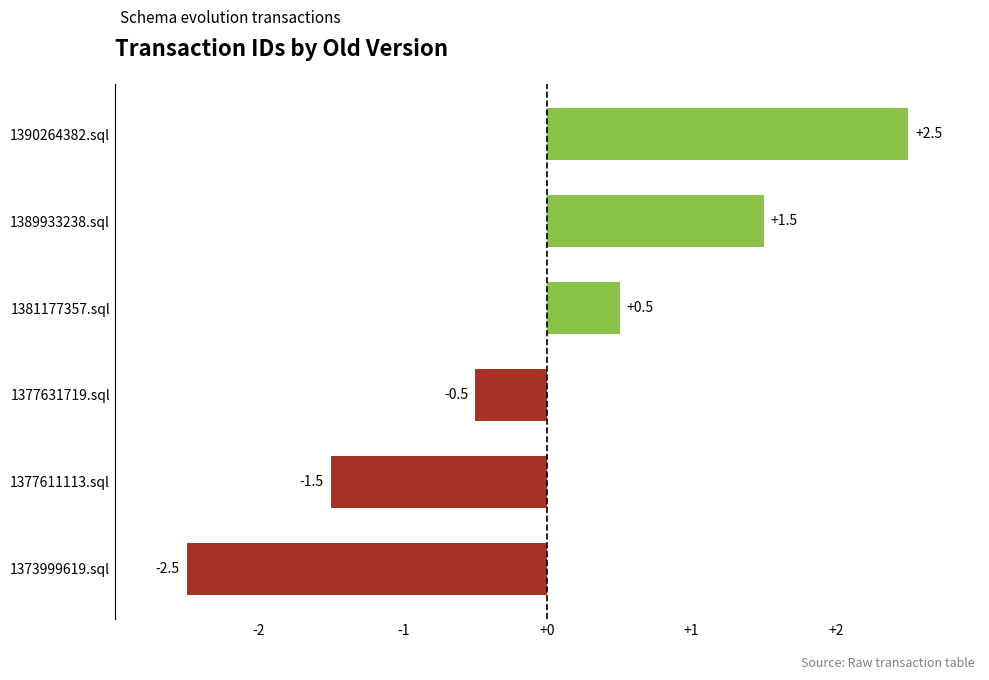

The value at 1390264382.sql is 2.5. True or false?

True